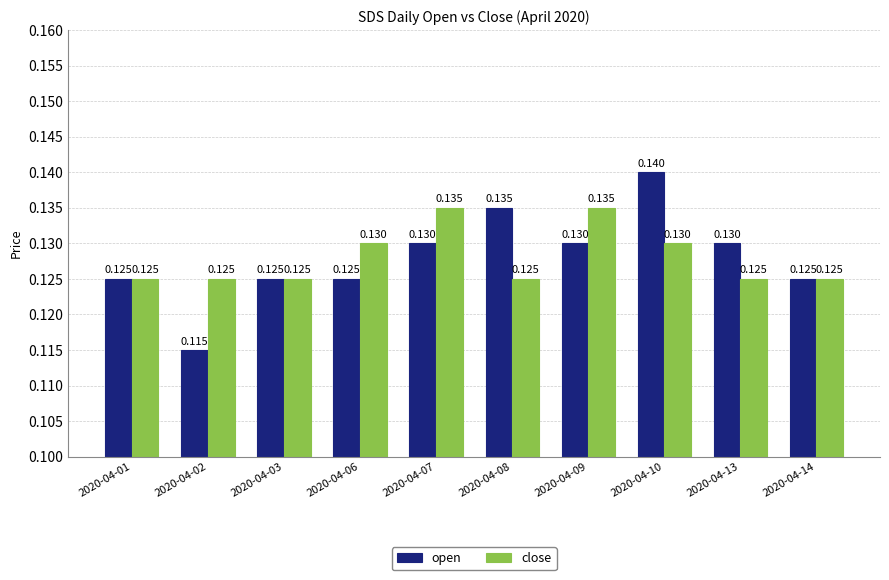

Which series has the largest range (max minus min)?

open